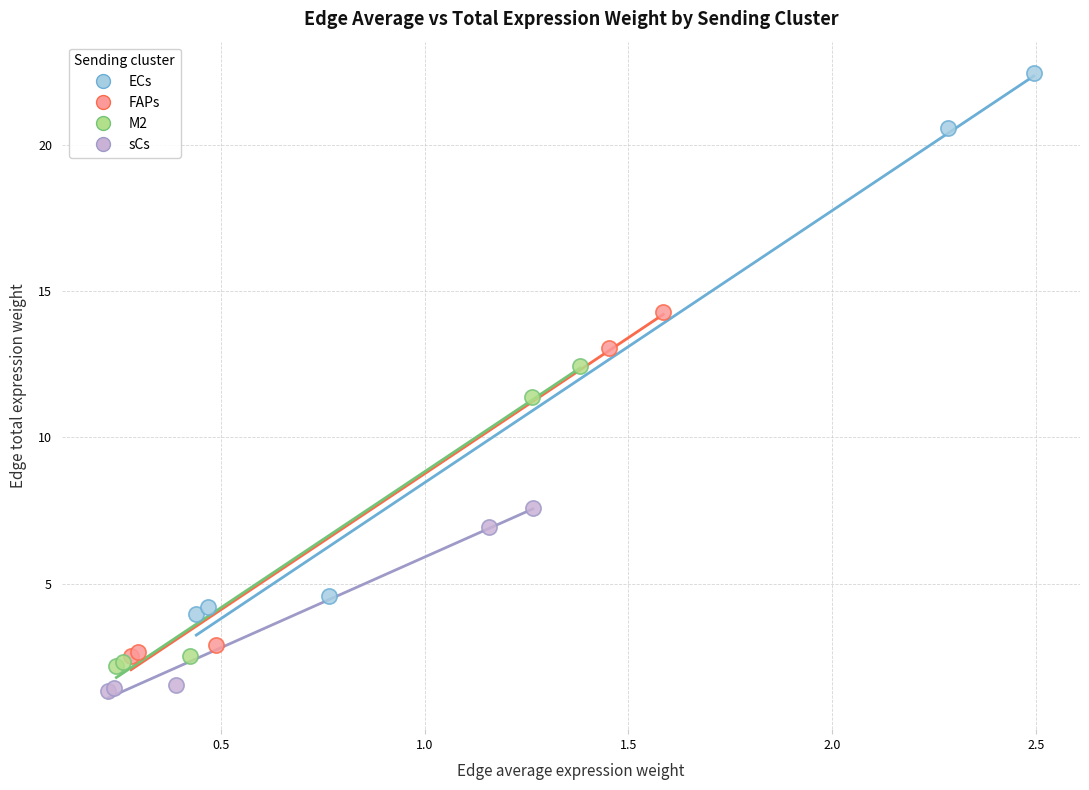

Which series has the largest Y range (max minus min)?

ECs